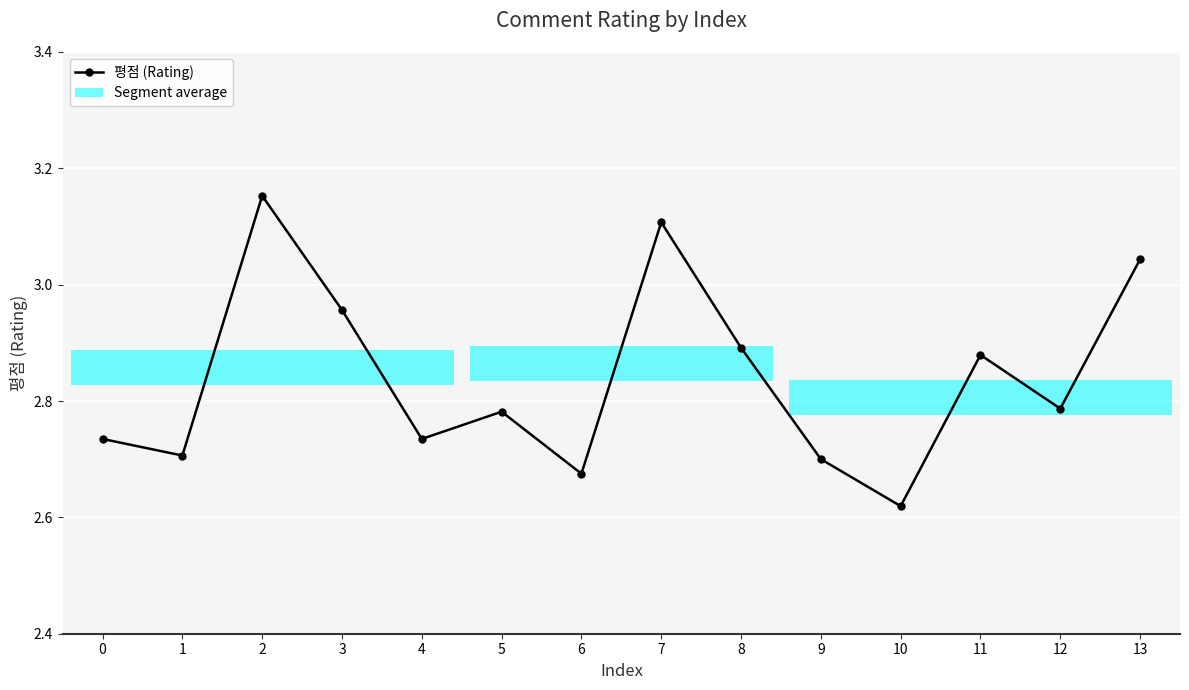

Is it true that the value at 1 is 2.7?

True